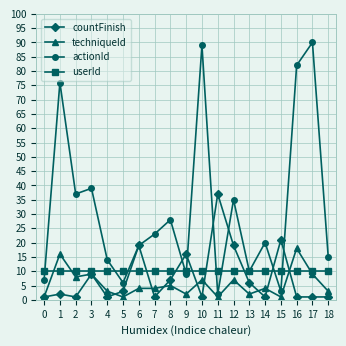

The countFinish series shows 0 at 15. True or false?

False